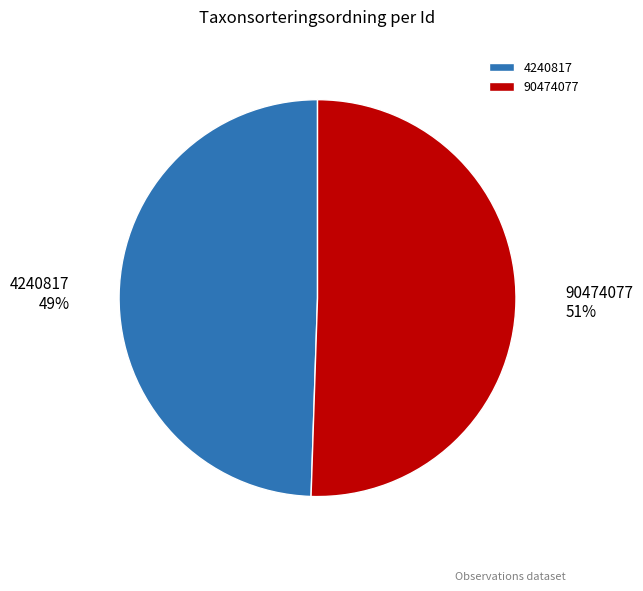

Approximately how many times larger is the value at 90474077 compared to 4240817?

1.0